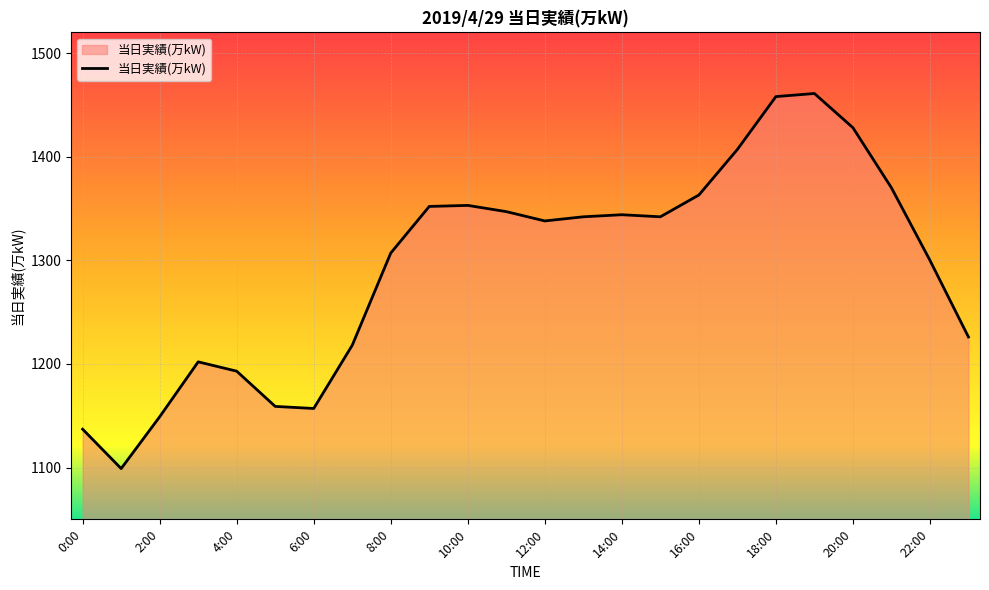

What is the minimum value shown in the chart?

1099